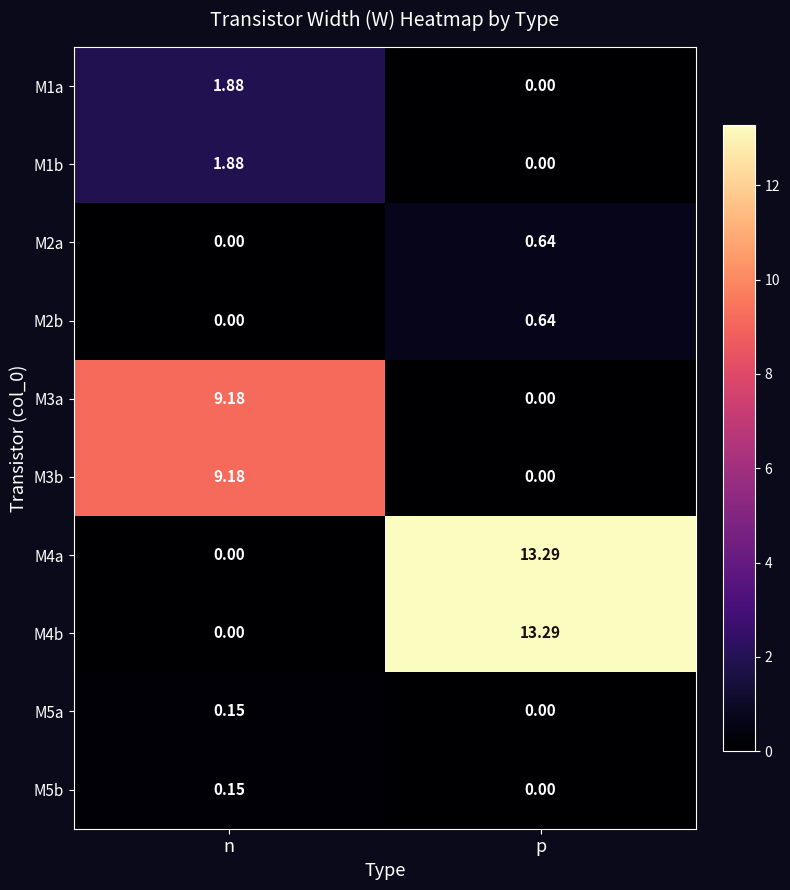

Rank the categories by M3a value from highest to lowest.

n, p